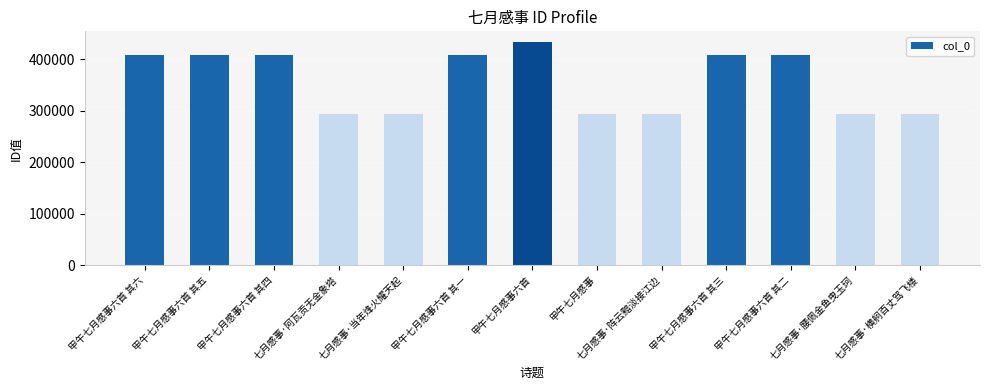

What is the ratio of the value at 甲午七月感事六首 其六 to the value at 甲午七月感事六首 其四?

1.0